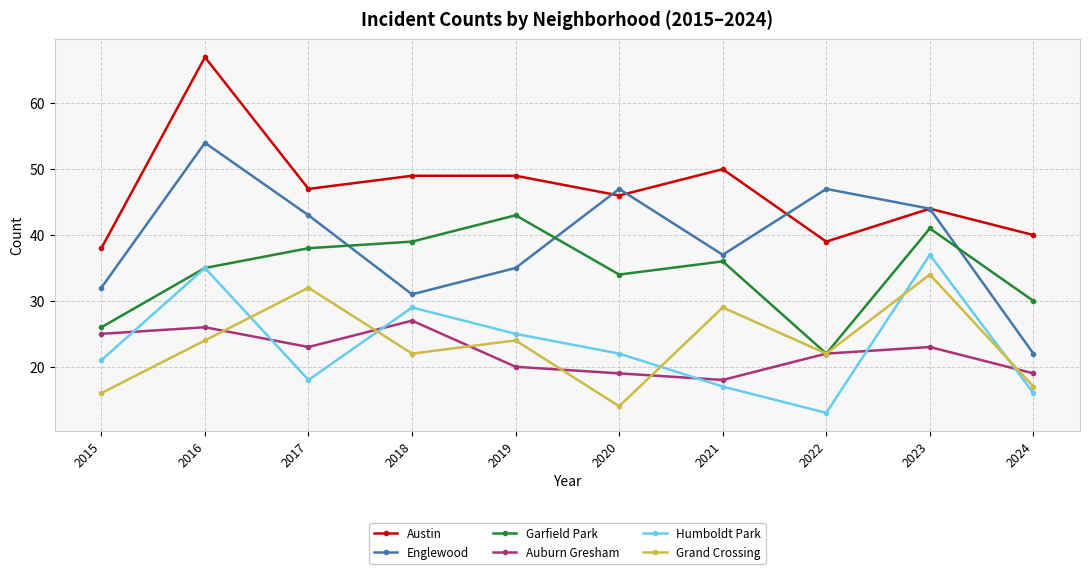

Rank the series at 2018 from lowest to highest value.

Grand Crossing, Auburn Gresham, Humboldt Park, Englewood, Garfield Park, Austin